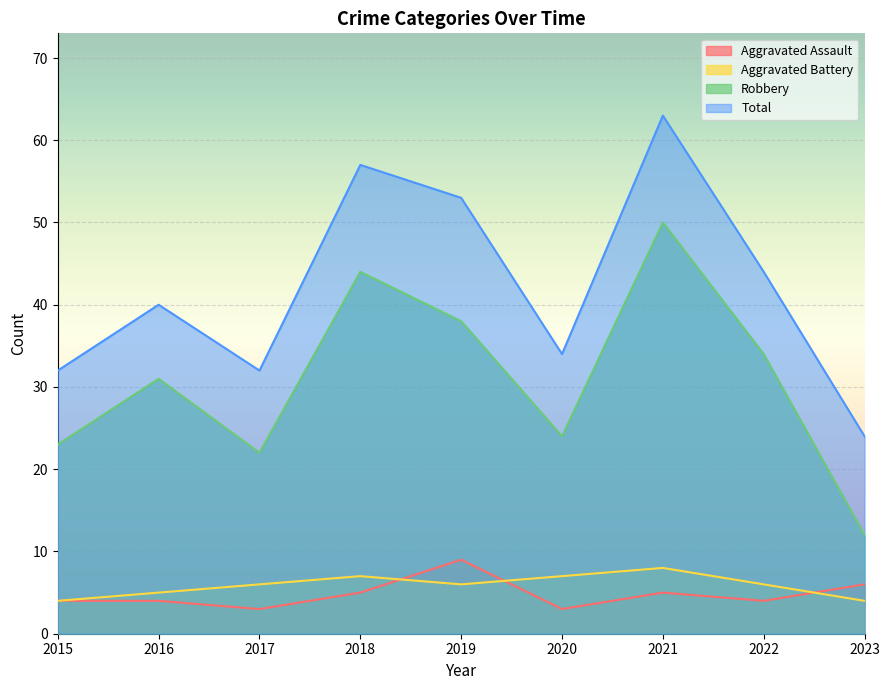

Does the chart display data point markers on the line(s)?

No